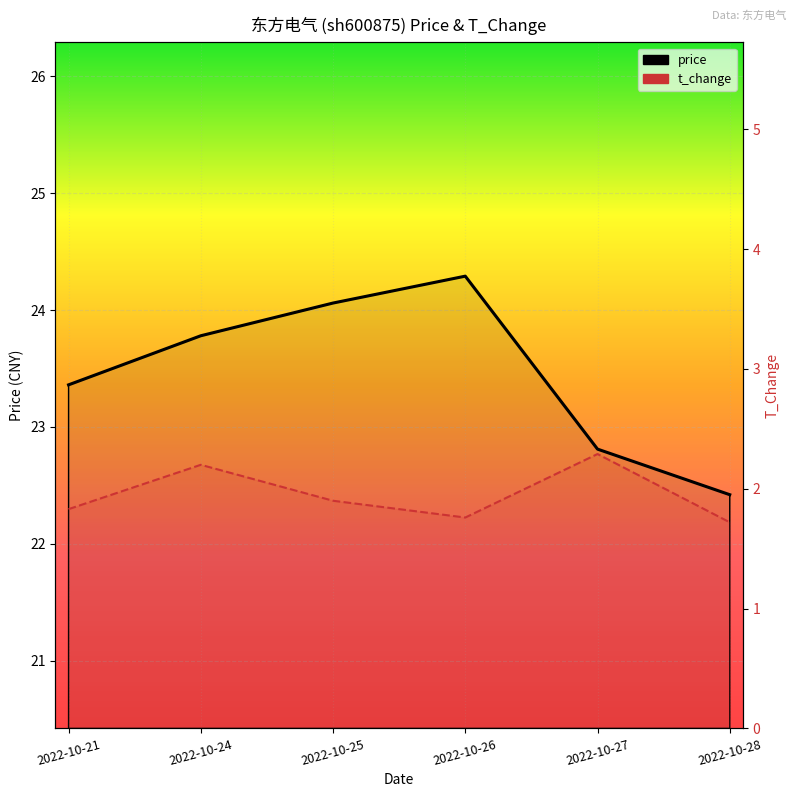

True or false: t_change has a value of 0.9 at 2022-10-25.

False